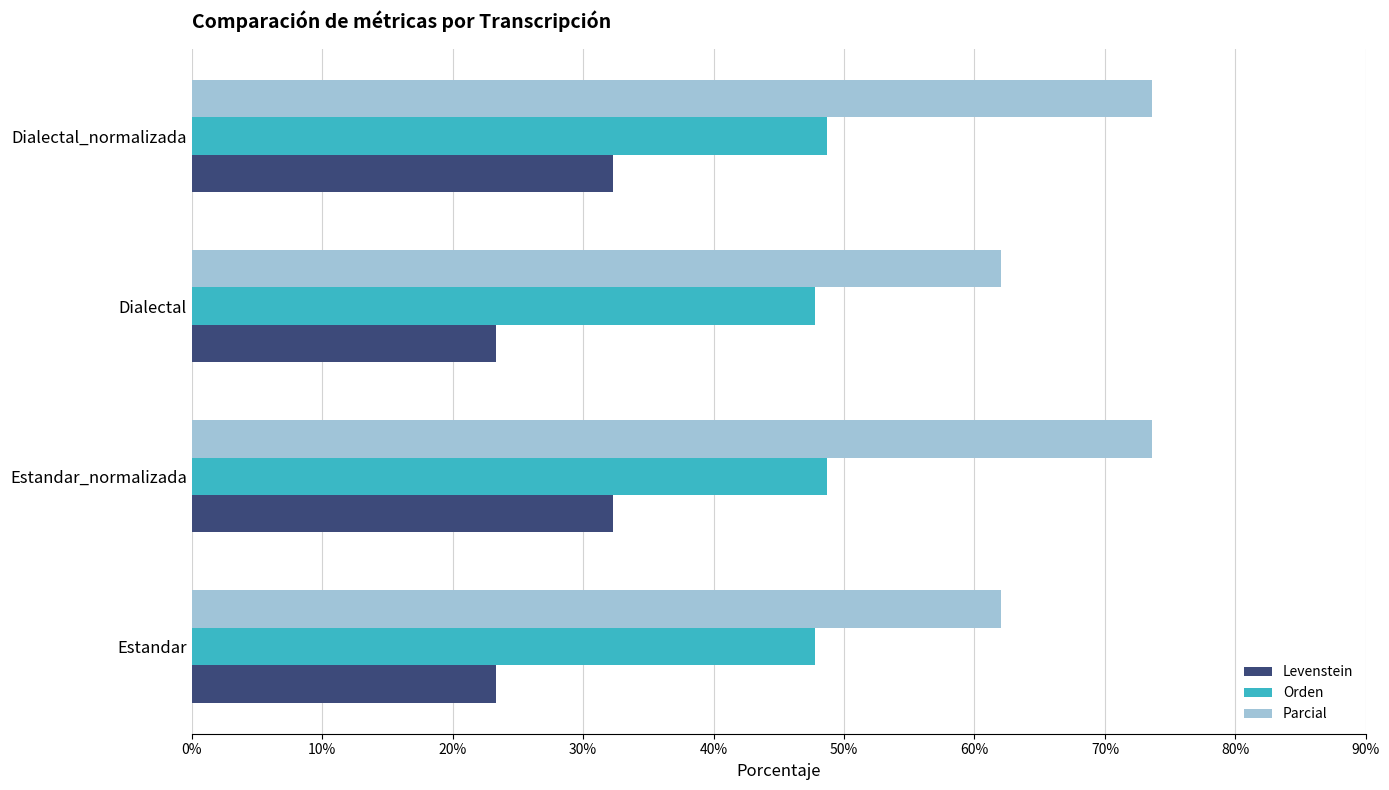

What is the total value across all series at Estandar?

133.1